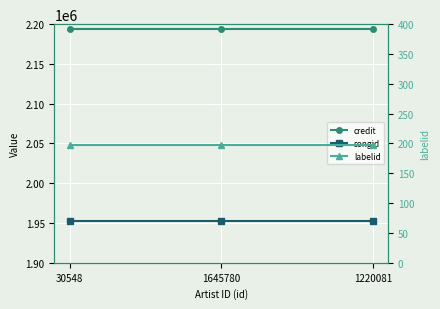

Which category has the lowest value in the credit series?

30548